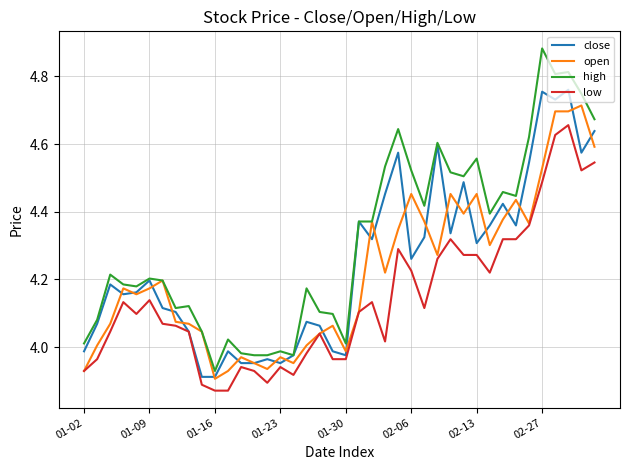

Which series has the widest spread of values?

high